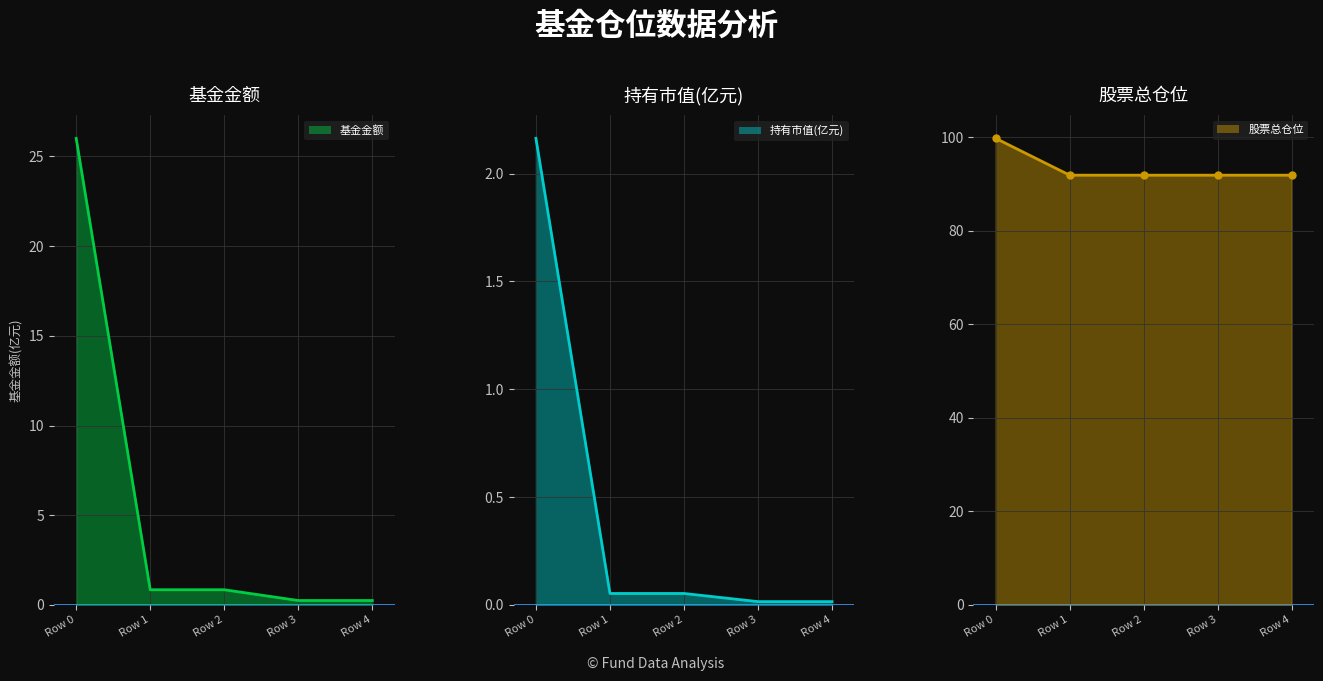

What is the highest value of the 基金金额_line series?

26.0